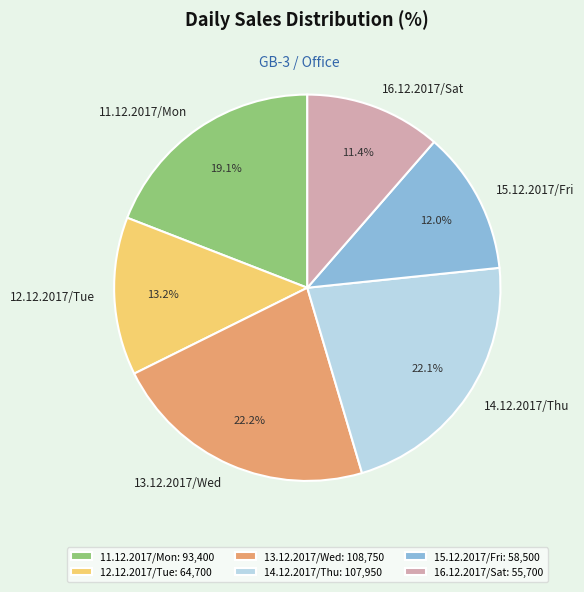

Count the number of slices in the pie.

6